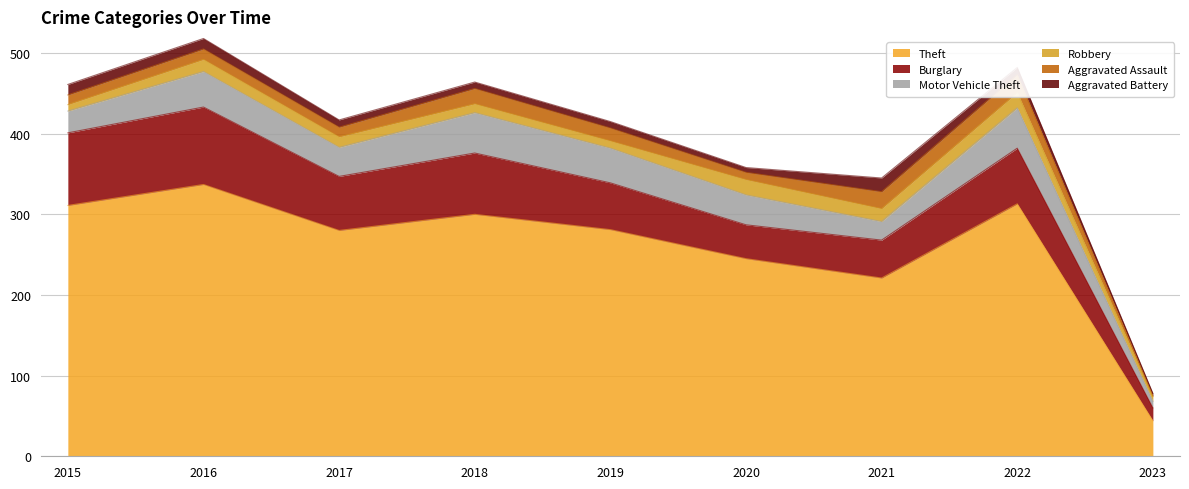

Where does the Motor Vehicle Theft series first go above 37?

2016